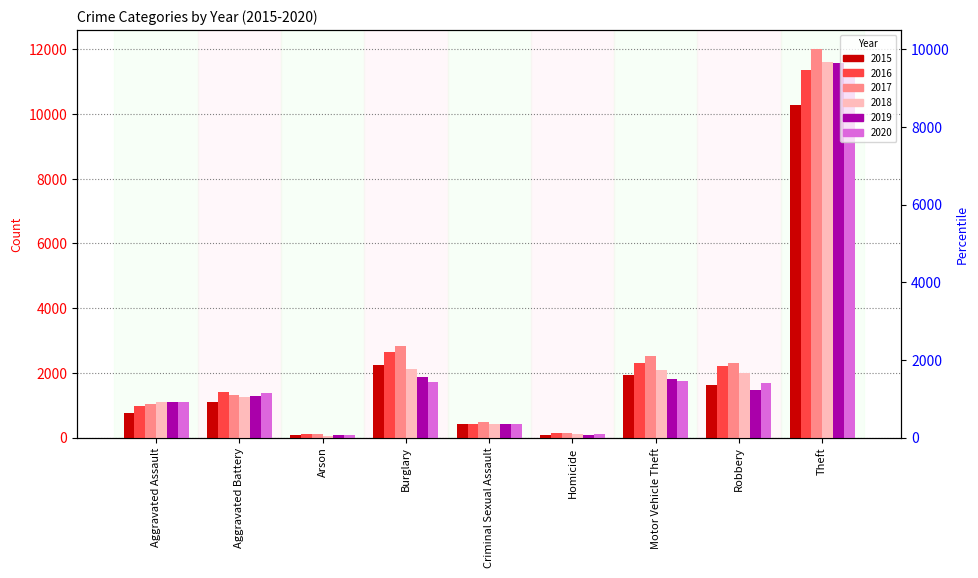

Between Aggravated Assault and Criminal Sexual Assault, which is larger?

Aggravated Assault